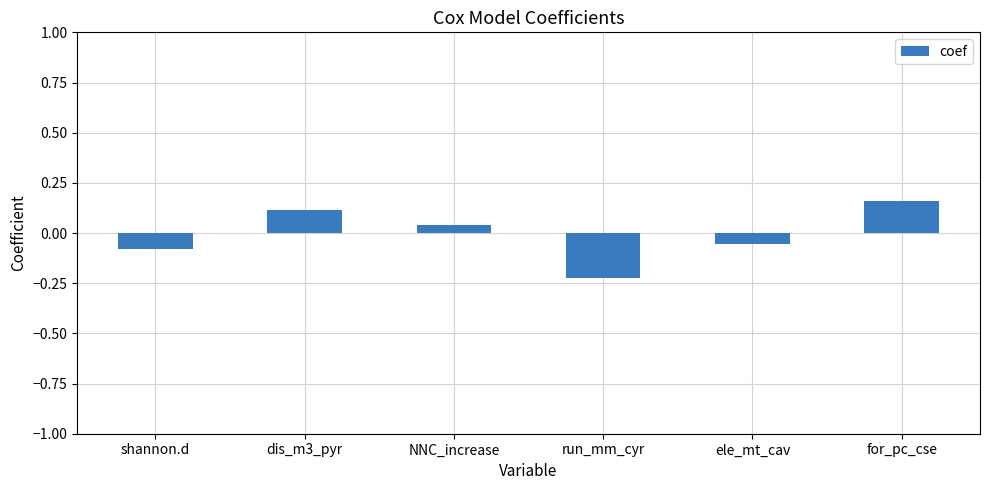

True or false: the data shows 0.2 at dis_m3_pyr.

False